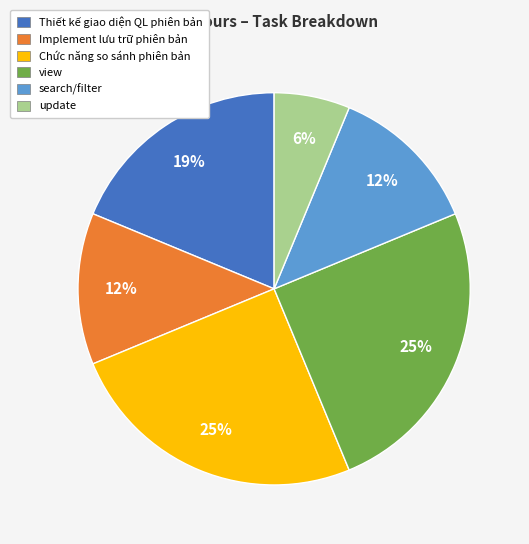

Is there any slice that represents more than half of the pie?

No